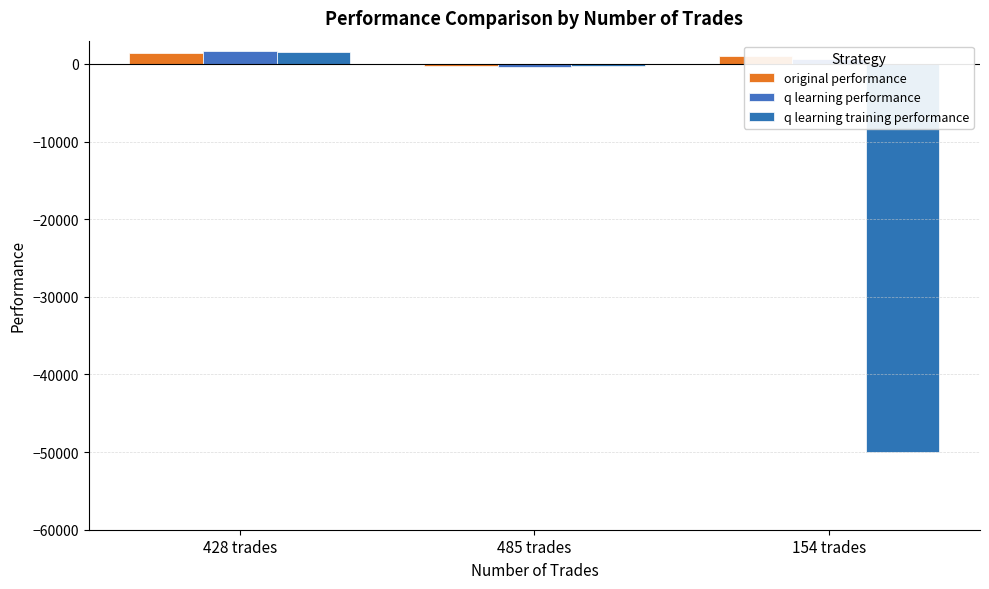

Reading left to right, what are all the values shown in this chart?

original performance: 1368.7	-214.4	974.7
q learning performance: 1663.0	-332.7	678.1
q learning training performance: 1538.8	-326.9	-50000.0